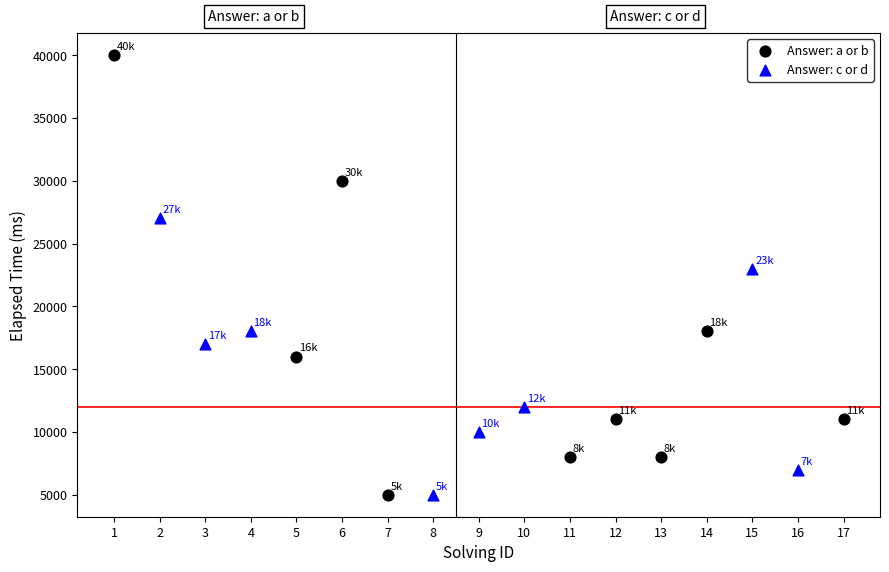

Which series has the widest spread of Y values?

Answer: a or b